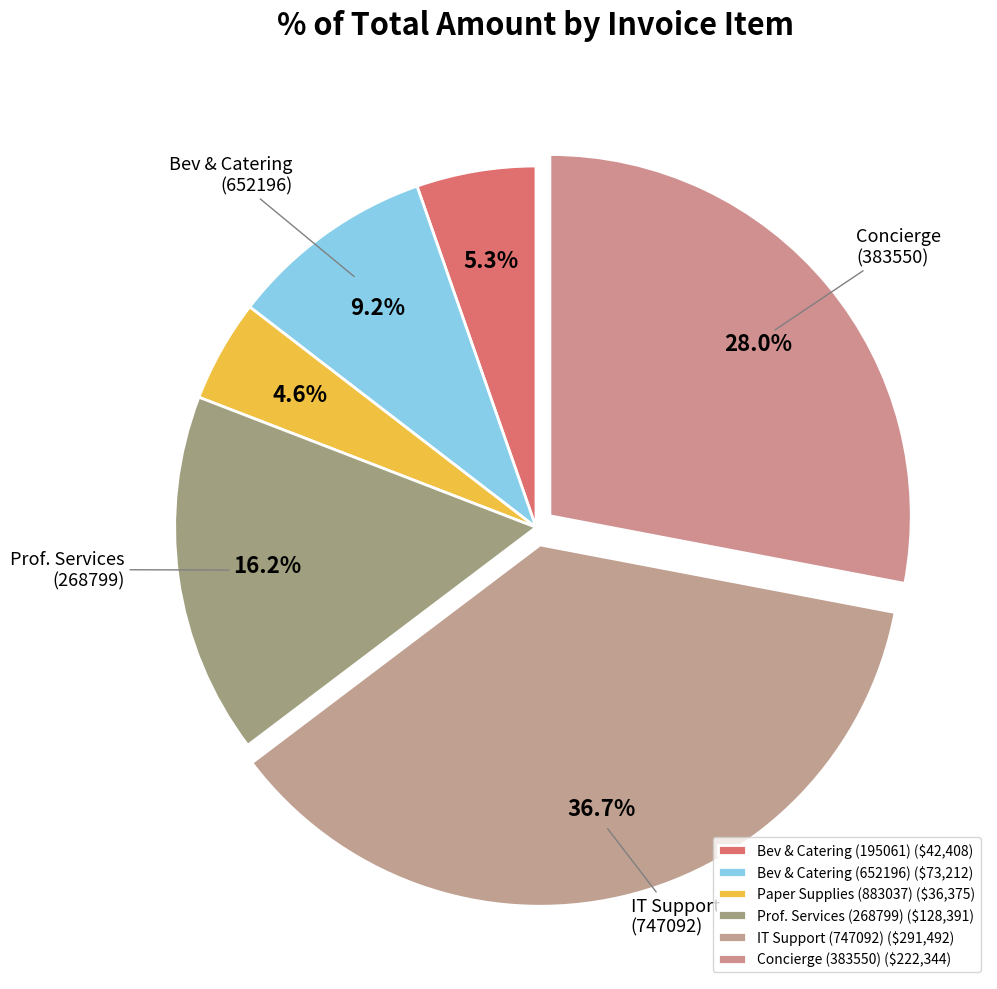

What is the smallest slice in the pie chart?

Various paper supplies (883037)